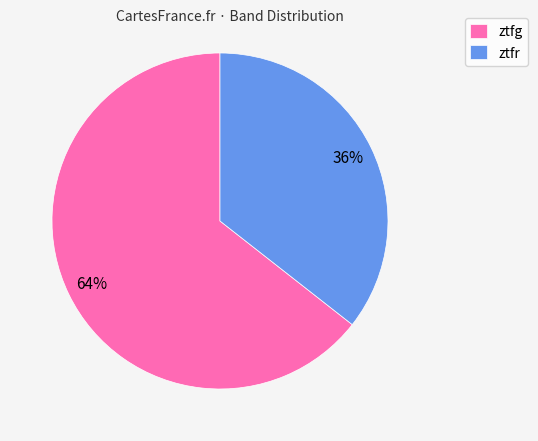

How many segments does this pie chart have?

2